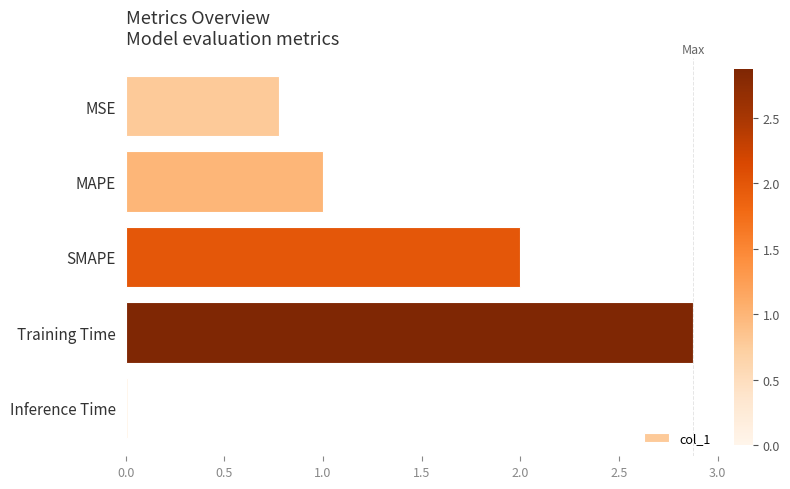

What is the difference between the second highest and minimum values?

2.0